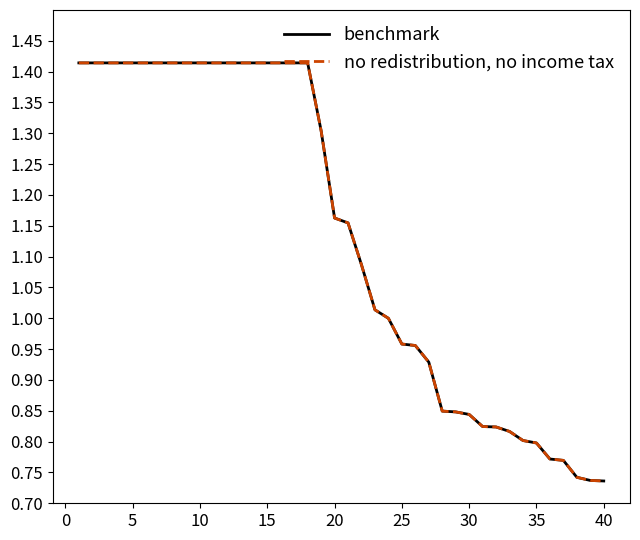

Does the chart display data point markers on the line(s)?

No